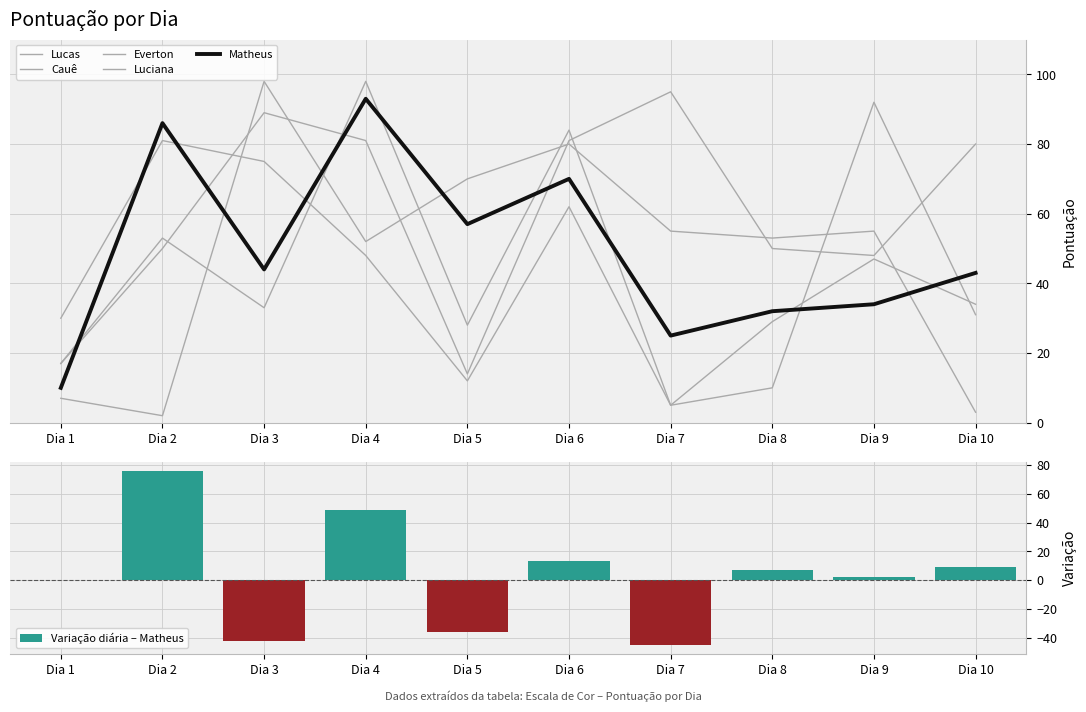

What is the total value across all series at Dia 9?

276